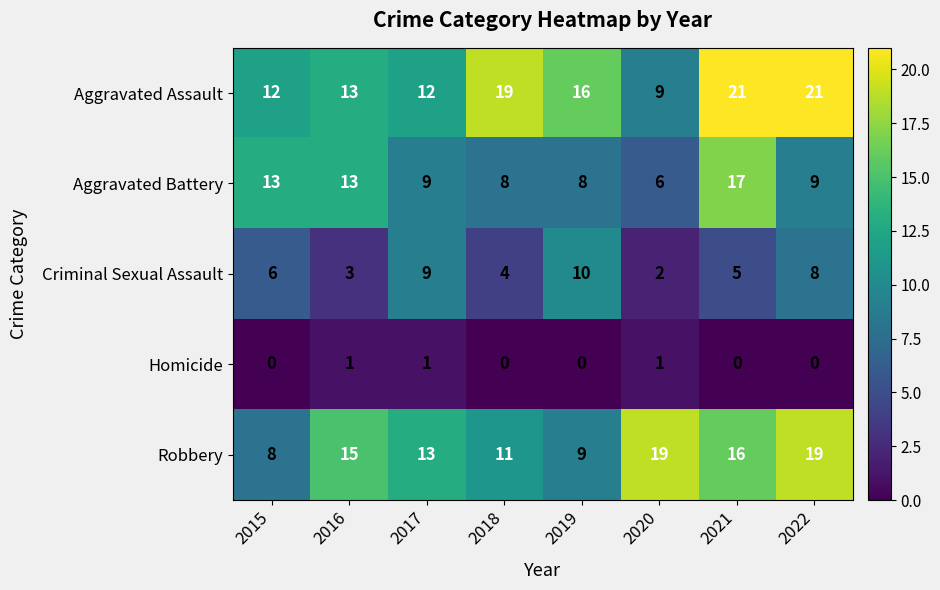

What is the sum of the Aggravated Battery values at 2017 and 2020?

15